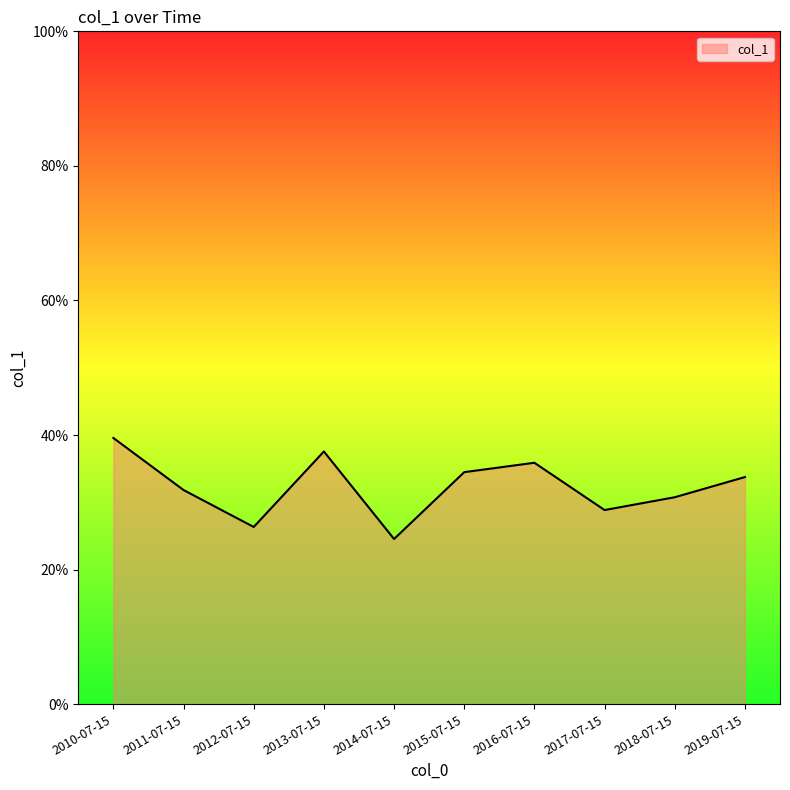

True or false: the data shows 0.3 at 2017-07-15.

True